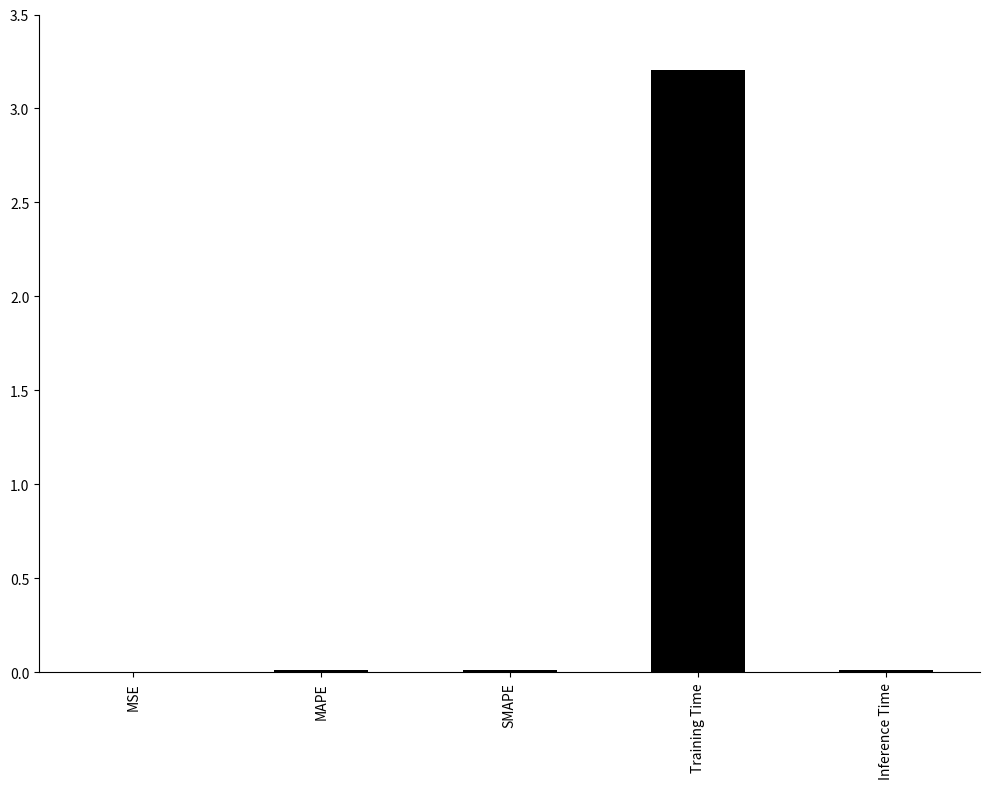

The value at MAPE is 0.0. True or false?

True